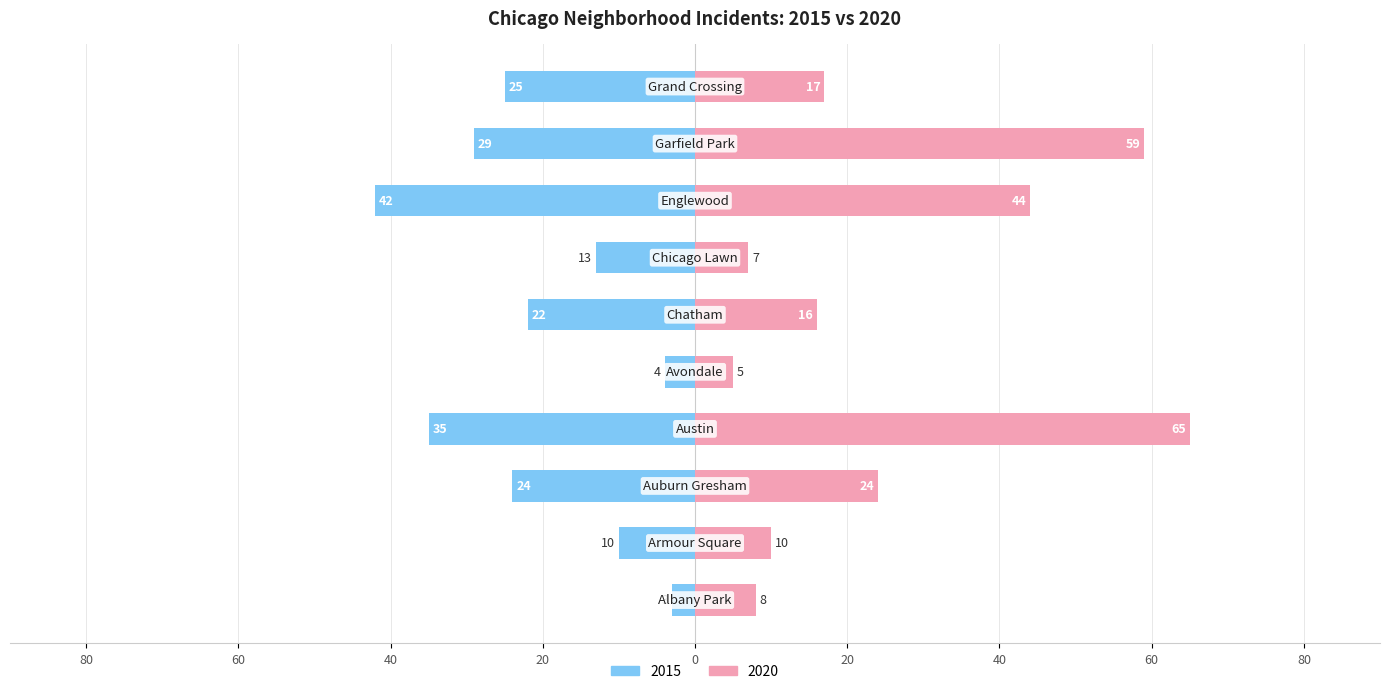

What is the label of the 1st bar from the right?

Grand Crossing